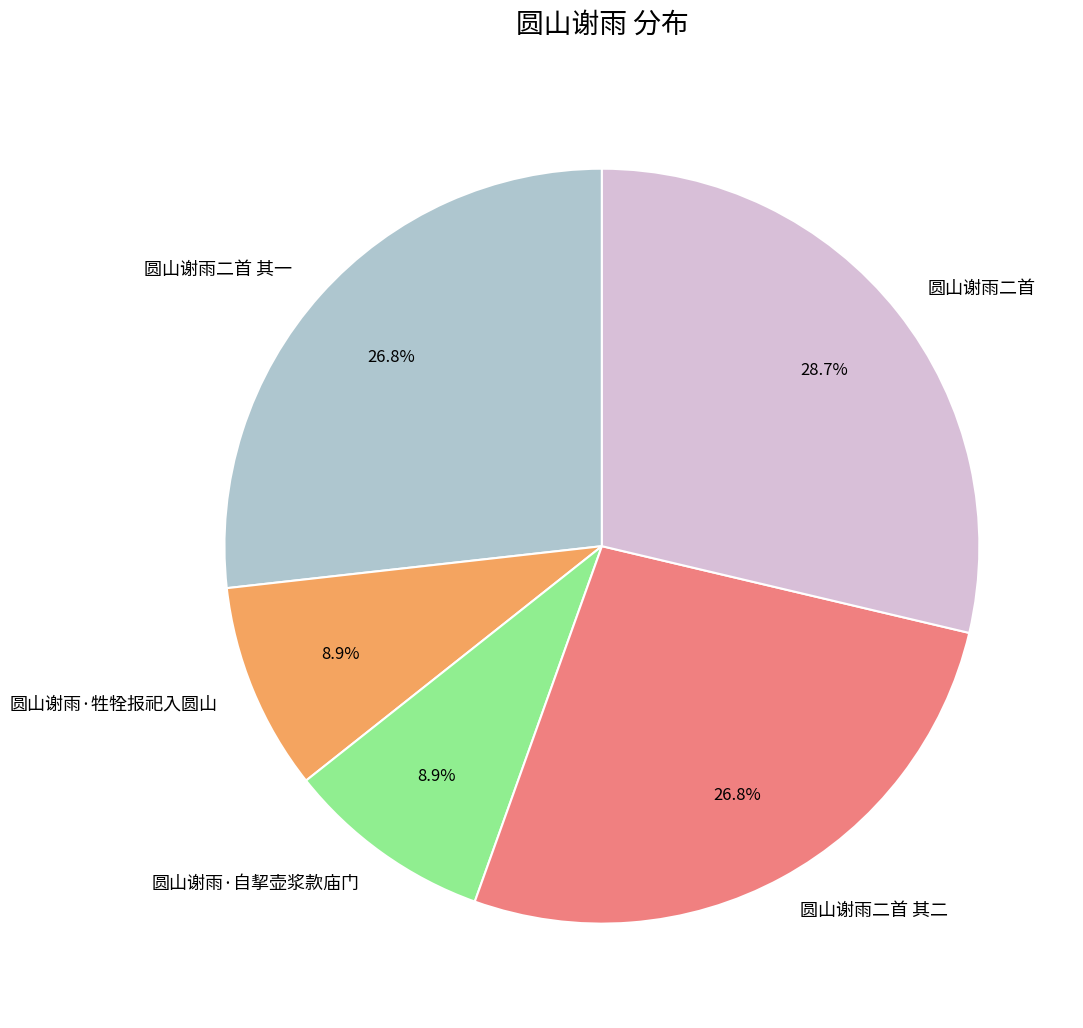

Count the number of slices in the pie.

5